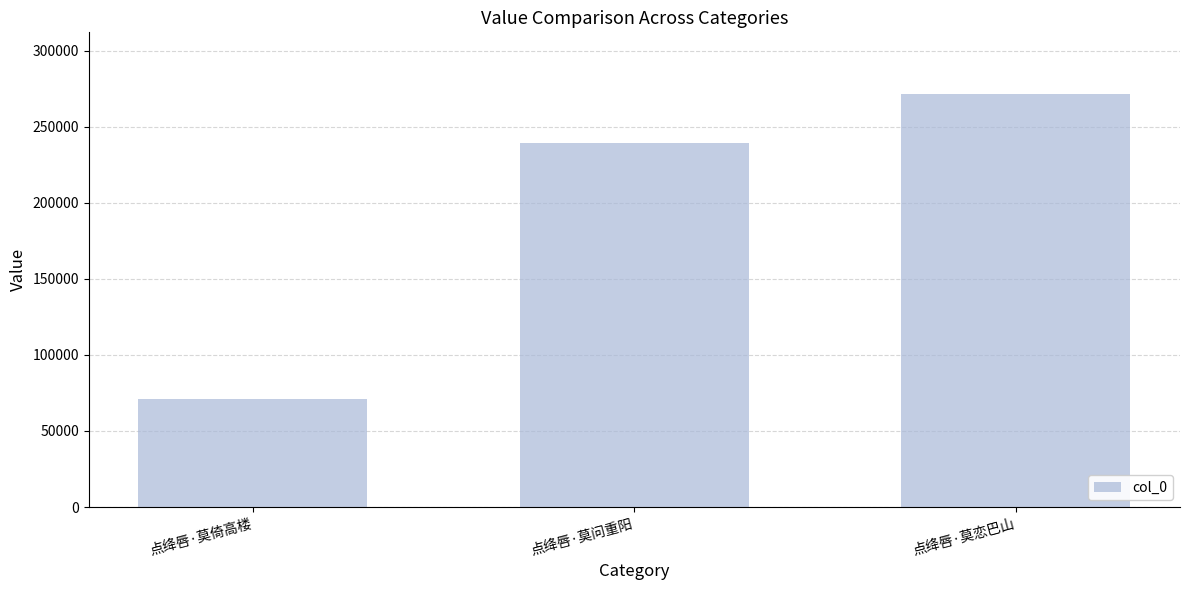

The chart shows a value of 70938 at 点绛唇·莫倚高楼. True or false?

True